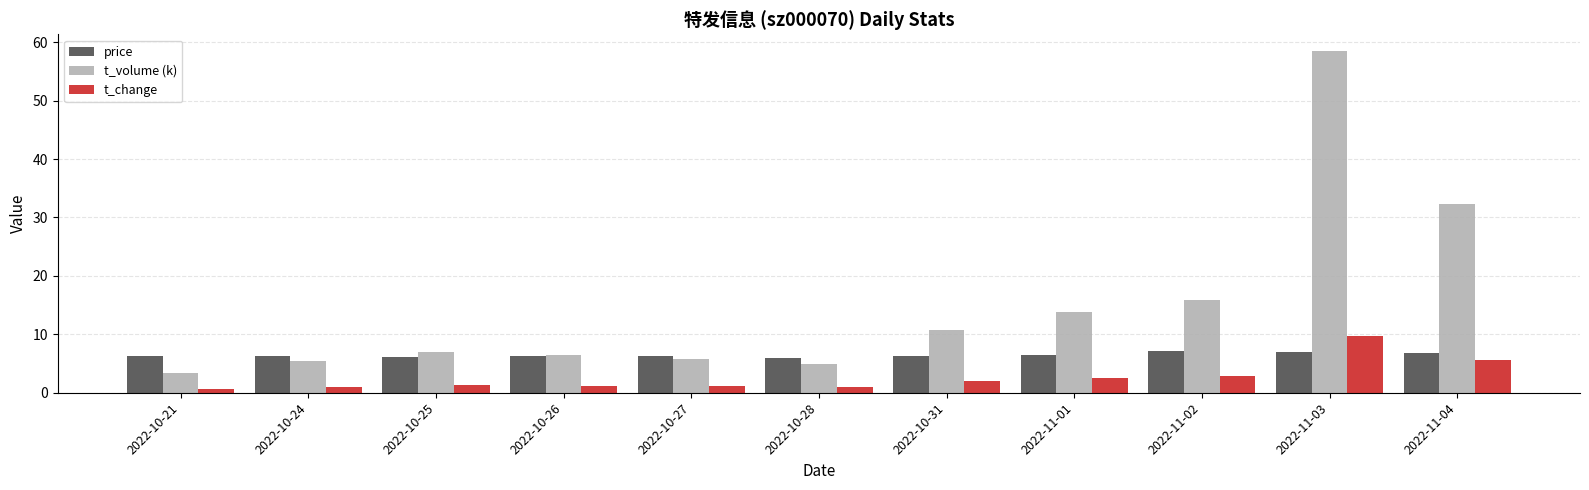

What position from the right is 2022-10-24?

10